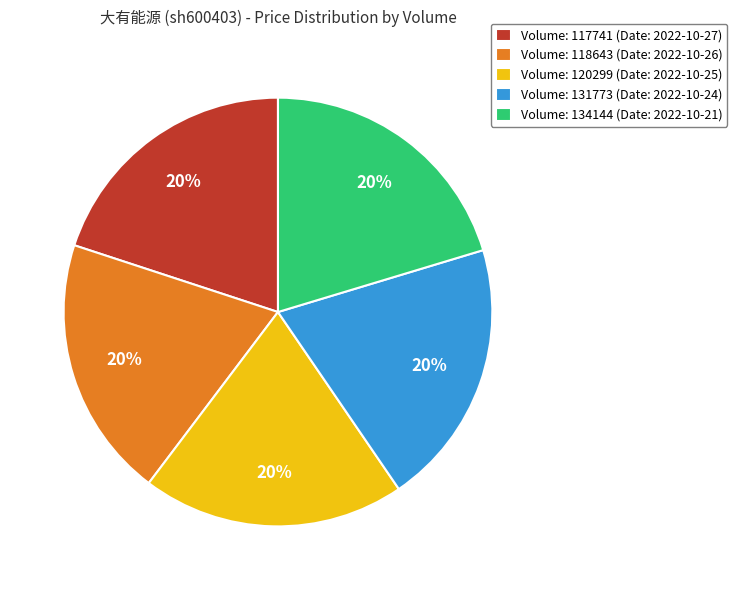

To the nearest percent, what portion does Volume: 131773 (Date: 2022-10-24) represent?

20%